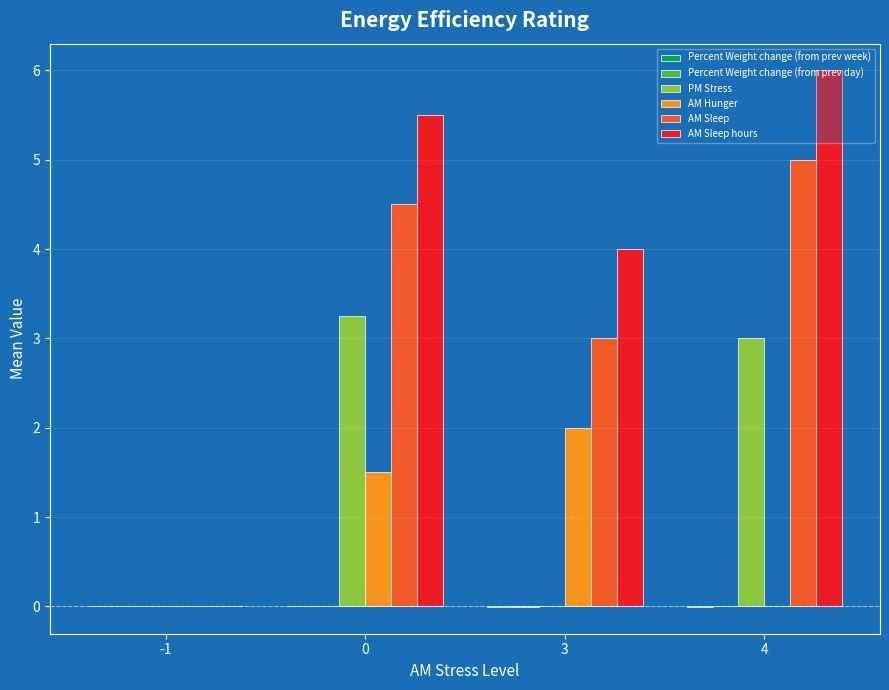

Is it true that AM Sleep equals 8.9 at 4?

False